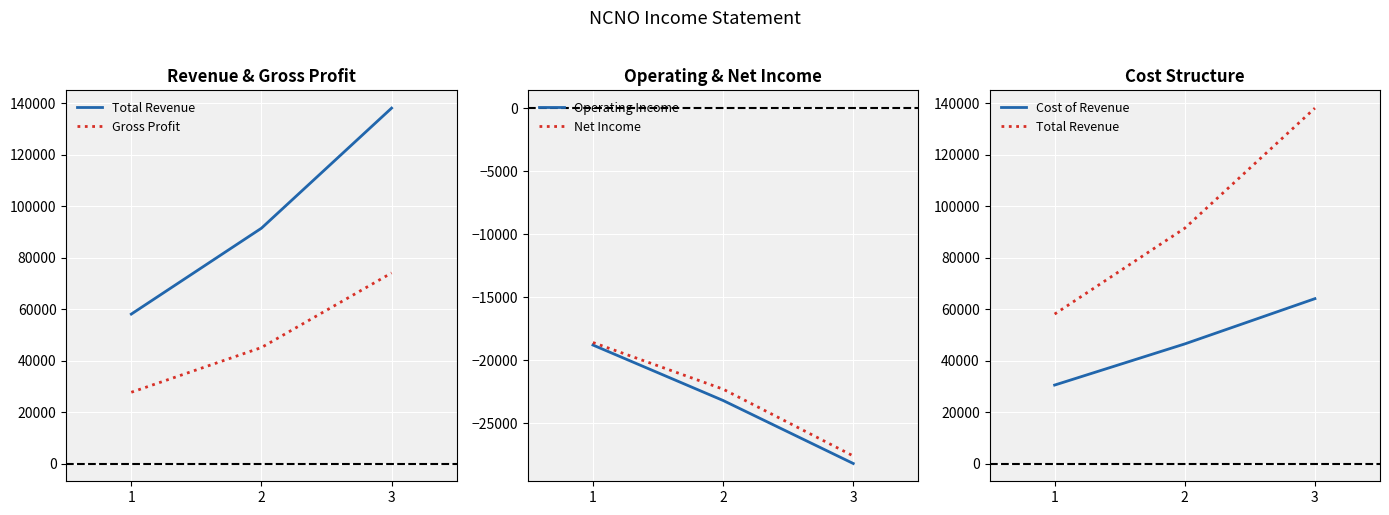

How many Total Revenue values are between 58100 and 138200?

3